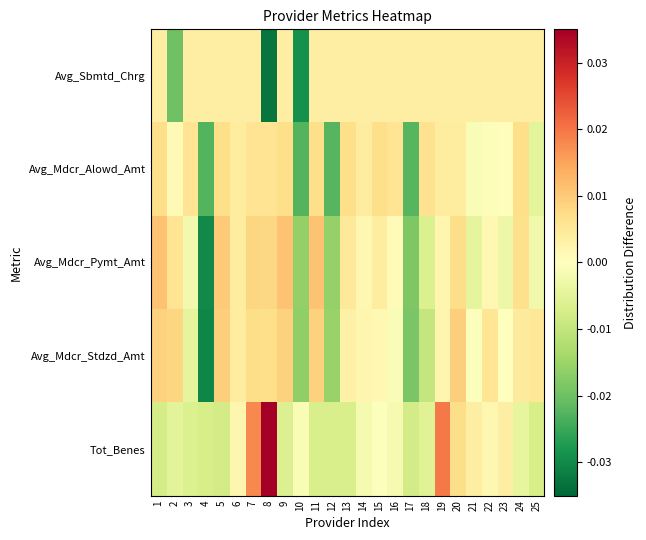

Between 18 and 19, which series saw the biggest shift?

Tot_Benes